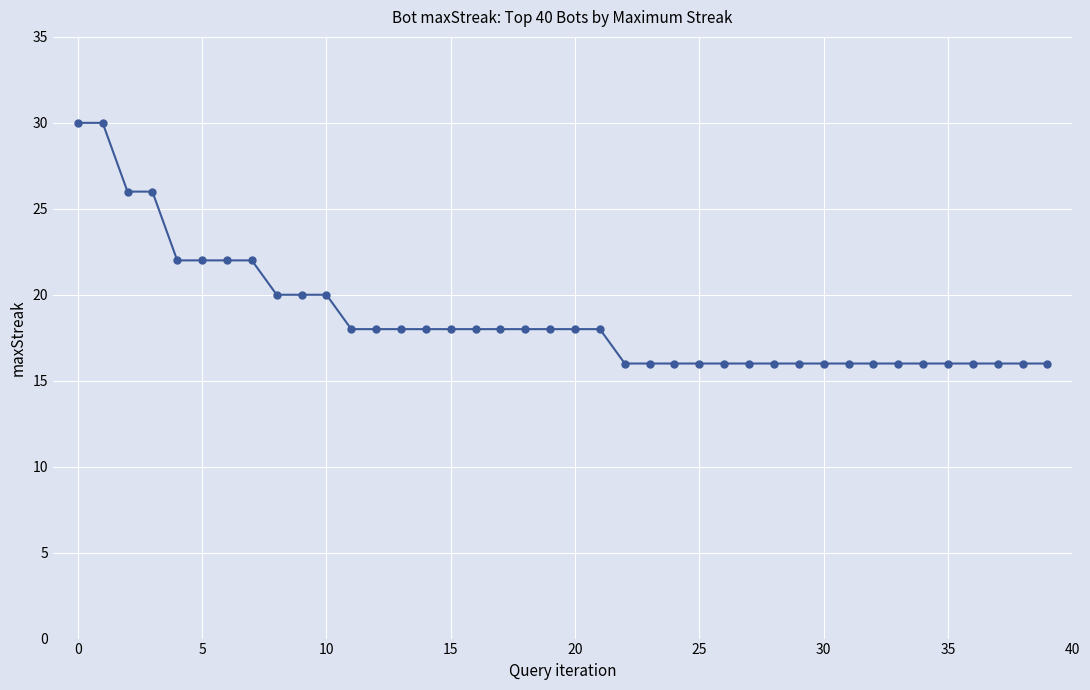

What is the value of the 31st point from the left?

16